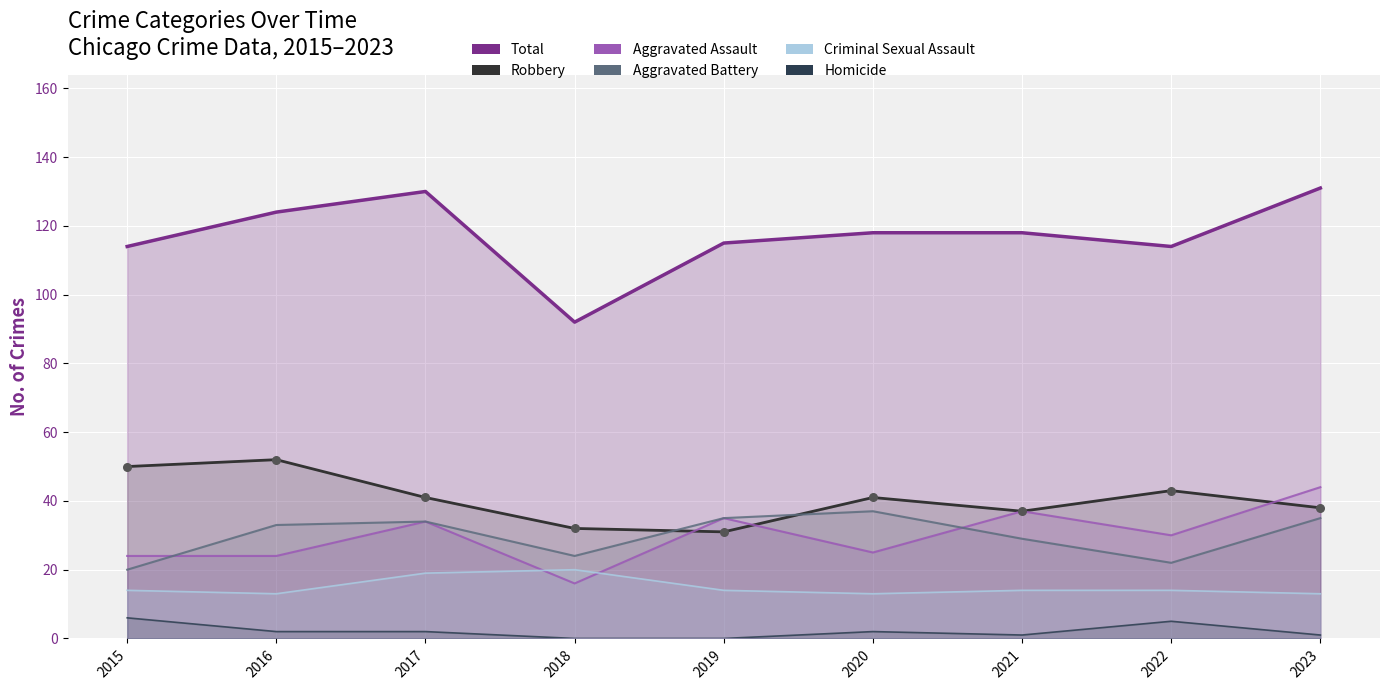

At how many categories does at least one series exceed 57?

9